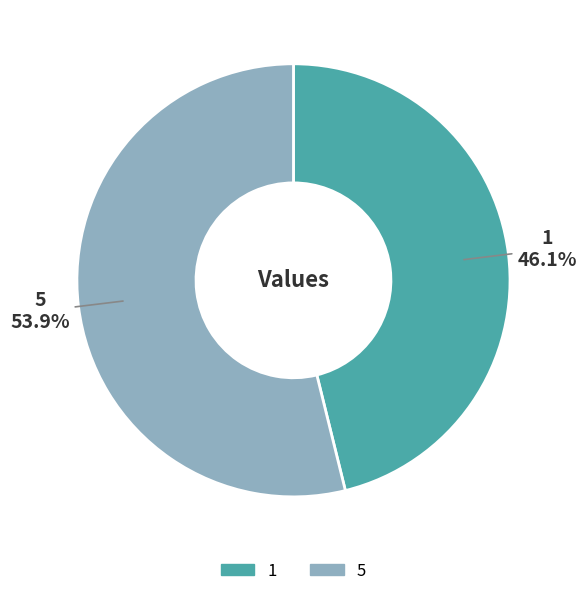

Is there a majority slice in this chart?

Yes